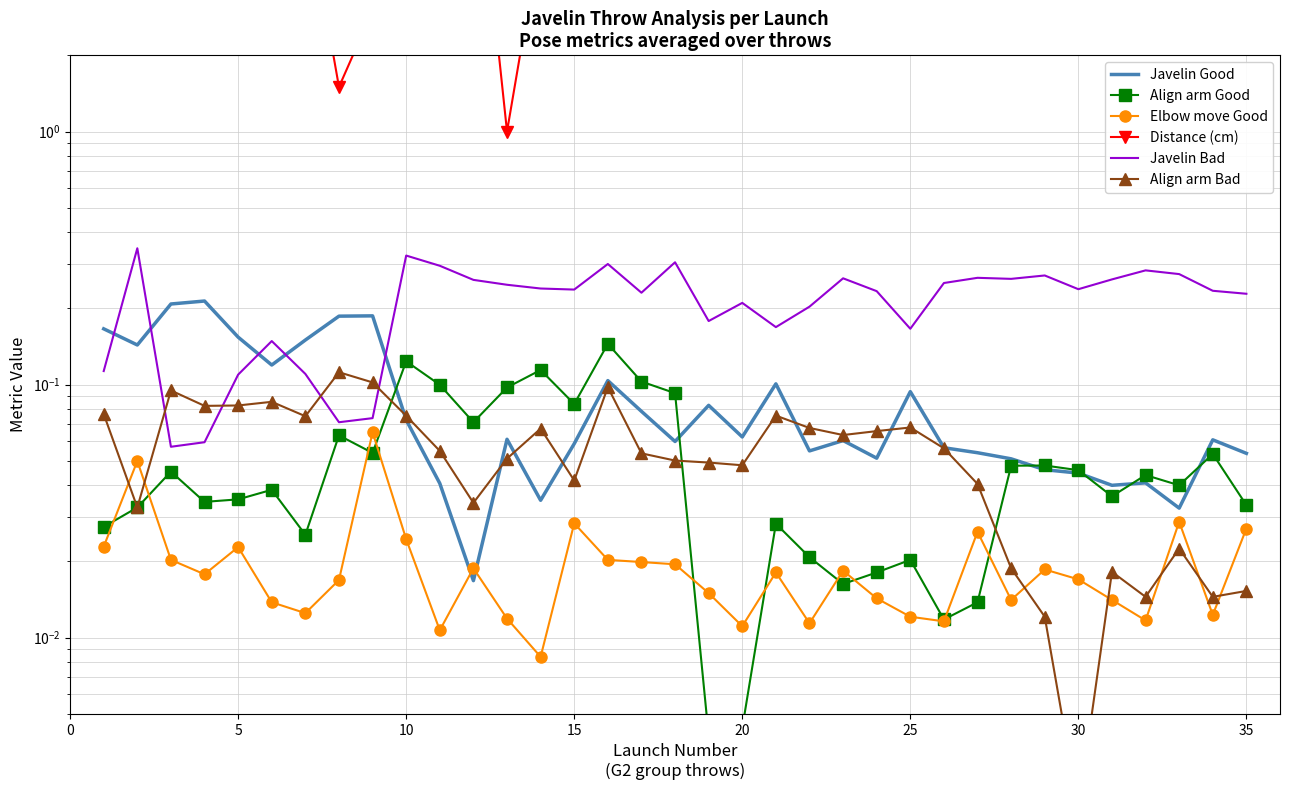

At how many categories does at least one series exceed 36?

1